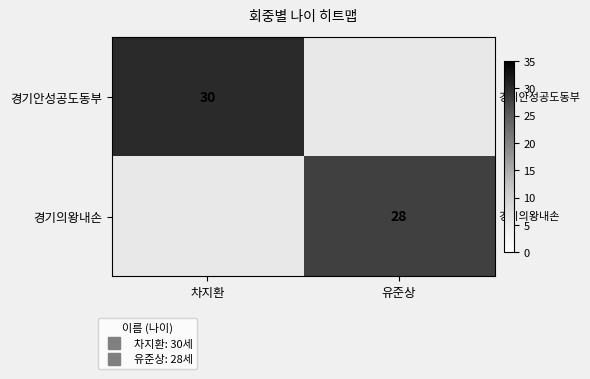

At which label does 경기안성공도동부 reach its peak?

차지환